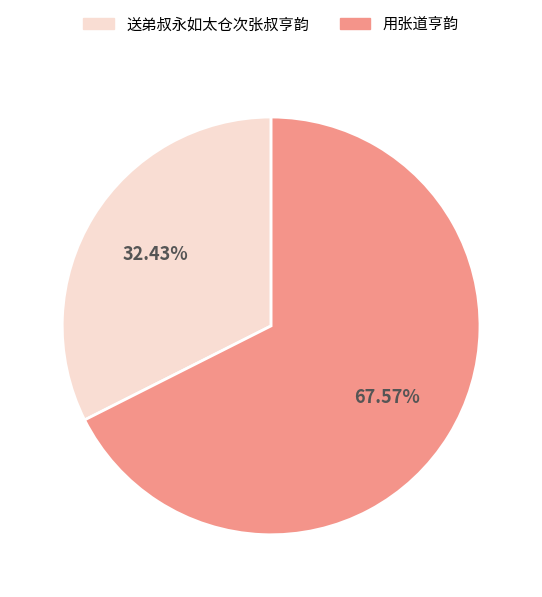

What is the smallest slice in the pie chart?

送弟叔永如太仓次张叔亨韵